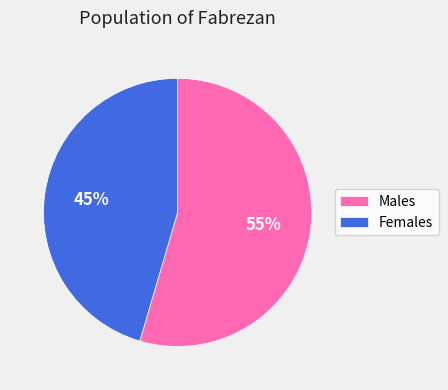

To the nearest percent, what percentage of the pie is Females?

45%